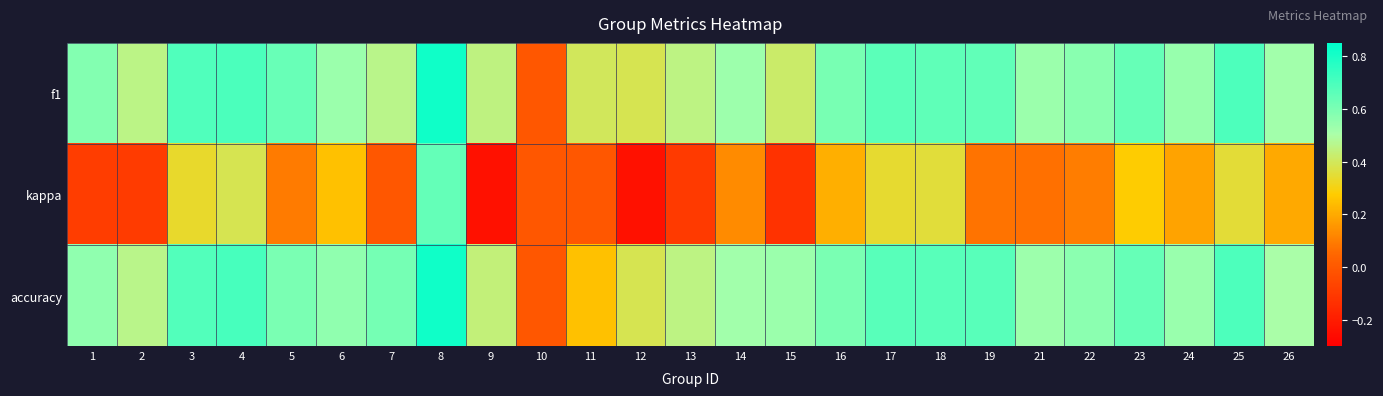

Reading left to right, list all the values displayed in this chart.

f1: 1=0.6	2=0.5	3=0.7	4=0.7	5=0.6	6=0.5	7=0.5	8=0.8	9=0.4	10=0.0	11=0.4	12=0.4	13=0.5	14=0.5	15=0.4	16=0.6	17=0.7	18=0.7	19=0.7	21=0.5	22=0.6	23=0.6	24=0.5	25=0.7	26=0.5
kappa: 1=-0.1	2=-0.1	3=0.3	4=0.4	5=0.1	6=0.3	7=0.0	8=0.6	9=-0.2	10=0.0	11=0.0	12=-0.2	13=-0.1	14=0.1	15=-0.1	16=0.2	17=0.3	18=0.4	19=0.1	21=0.1	22=0.1	23=0.3	24=0.2	25=0.4	26=0.2
accuracy: 1=0.6	2=0.5	3=0.7	4=0.7	5=0.6	6=0.6	7=0.6	8=0.8	9=0.4	10=0.0	11=0.2	12=0.4	13=0.5	14=0.5	15=0.5	16=0.6	17=0.7	18=0.7	19=0.7	21=0.5	22=0.6	23=0.6	24=0.5	25=0.7	26=0.5